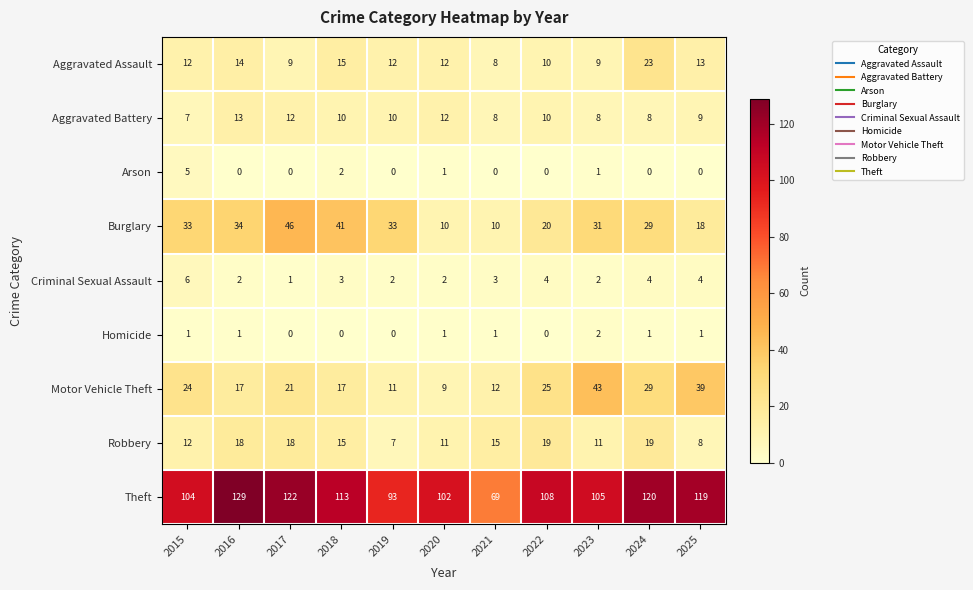

Which series has the largest range (max minus min)?

Theft